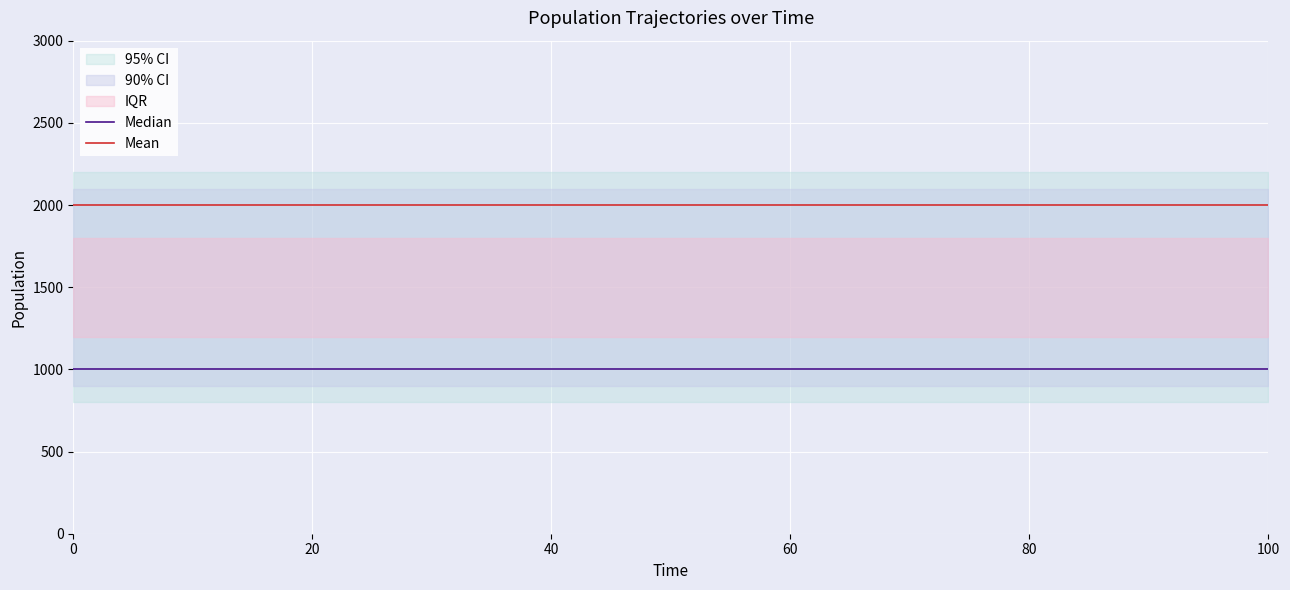

True or false: Median and Mean intersect in this chart.

False